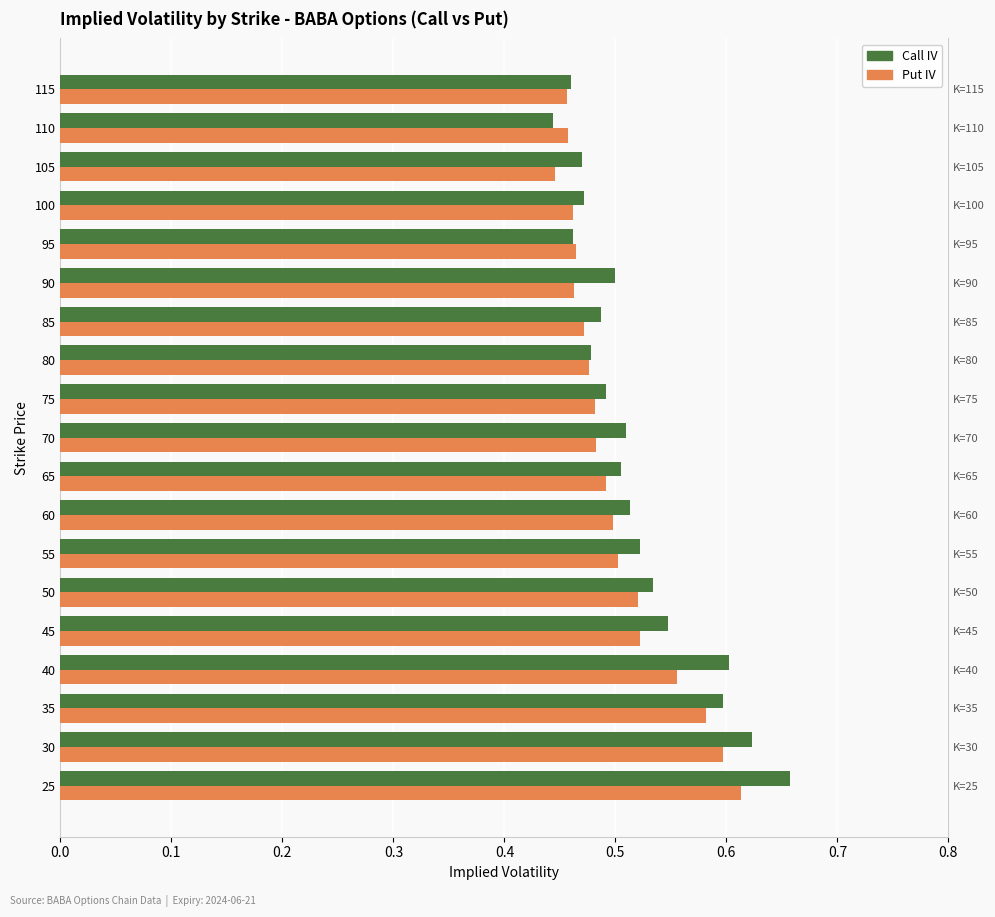

What is the value of the Put IV bar at the 15th from the left?

0.5